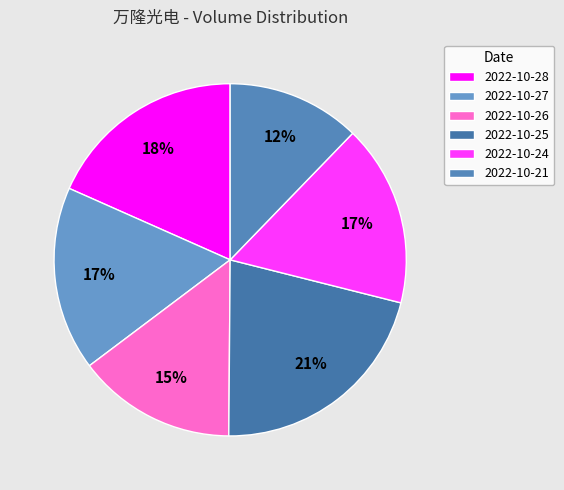

Count the number of slices in the pie.

6